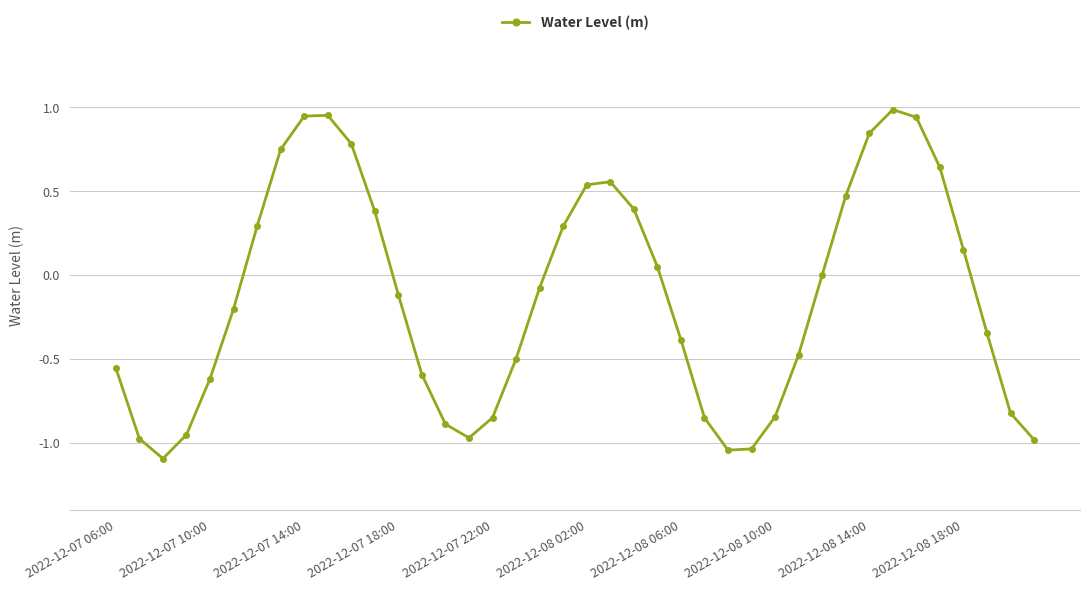

What is the value of the 18th point from the left?

-0.5